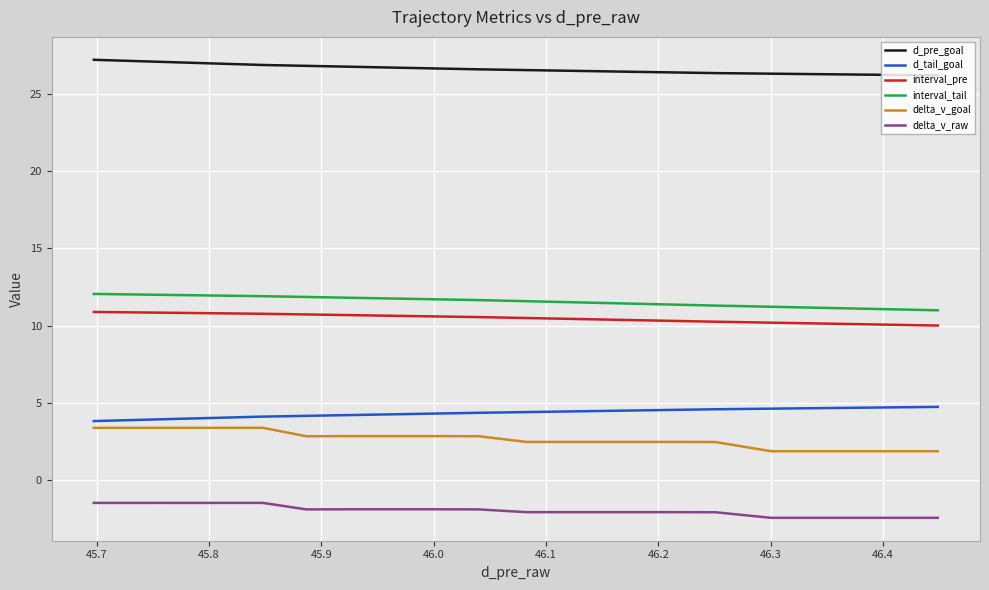

What is the maximum value for delta_v_goal?

3.4